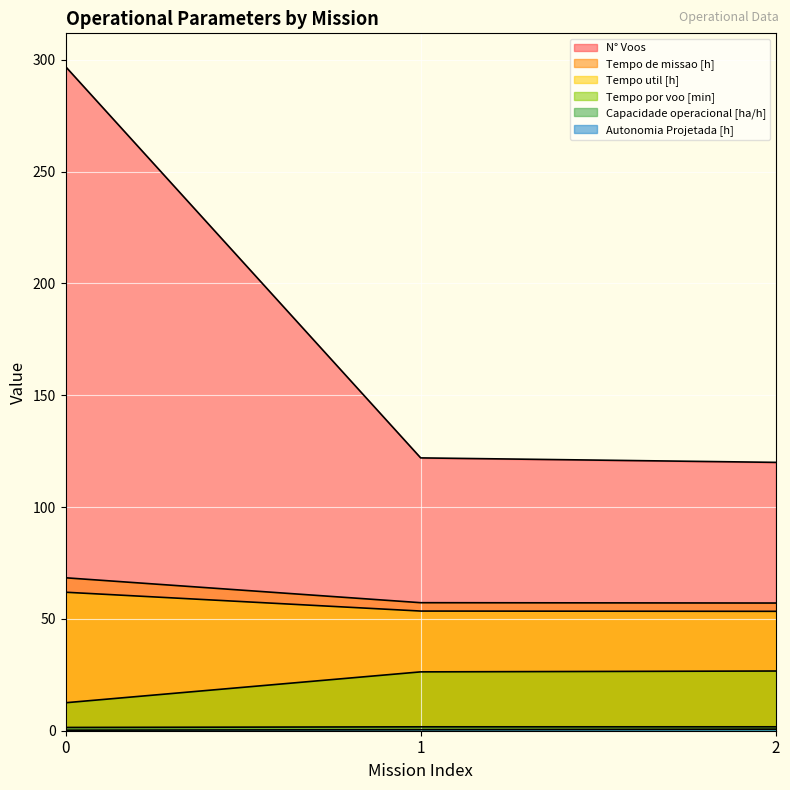

What is the value of the Tempo de missao [h] point at the 1st from the left?

68.4